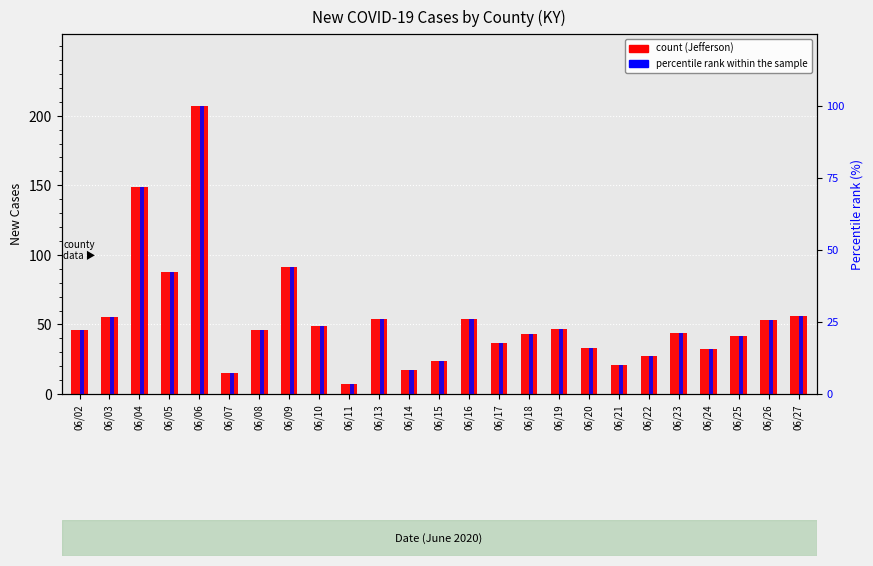

Reading left to right, transcribe all the data shown in this chart.

count: 46.0	55.0	149.0	88.0	207.0	15.0	46.0	91.0	49.0	7.0	54.0	17.0	24.0	54.0	37.0	43.0	47.0	33.0	21.0	27.0	44.0	32.0	42.0	53.0	56.0
percentile rank within the sample: 22.2	26.6	72.0	42.5	100.0	7.2	22.2	44.0	23.7	3.4	26.1	8.2	11.6	26.1	17.9	20.8	22.7	15.9	10.1	13.0	21.3	15.5	20.3	25.6	27.1